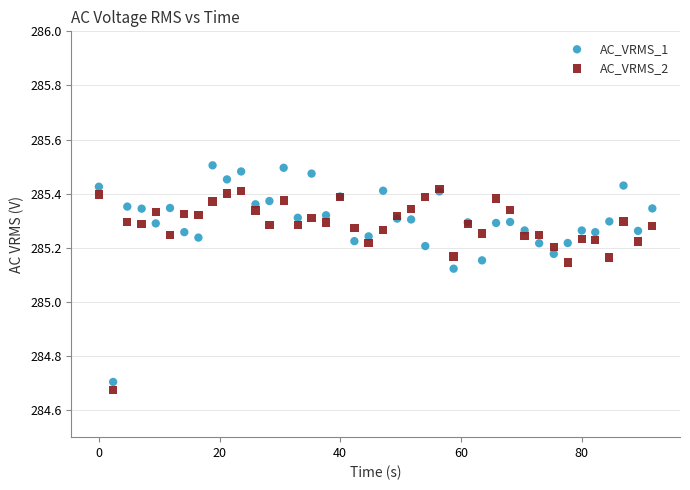

Which series has the widest spread of Y values?

AC_VRMS_1